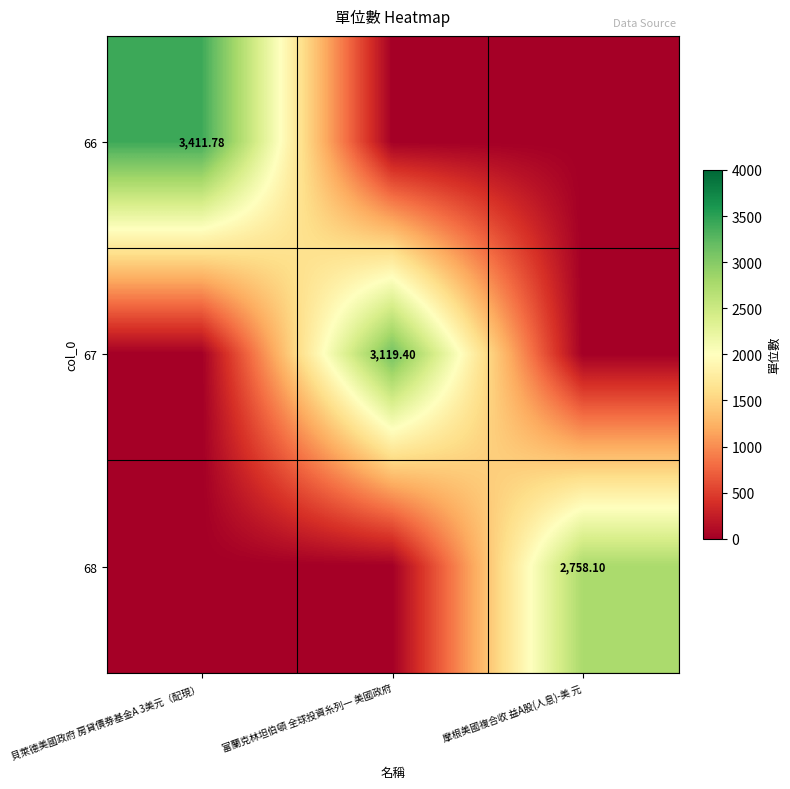

How many positive values does the 67 series have?

1